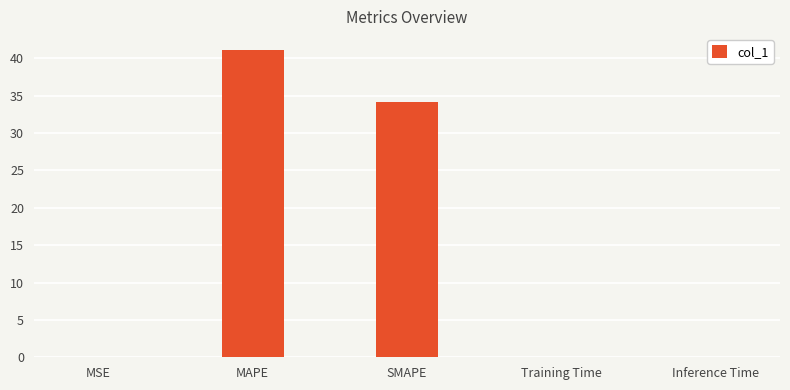

True or false: the data shows 49.1 at SMAPE.

False